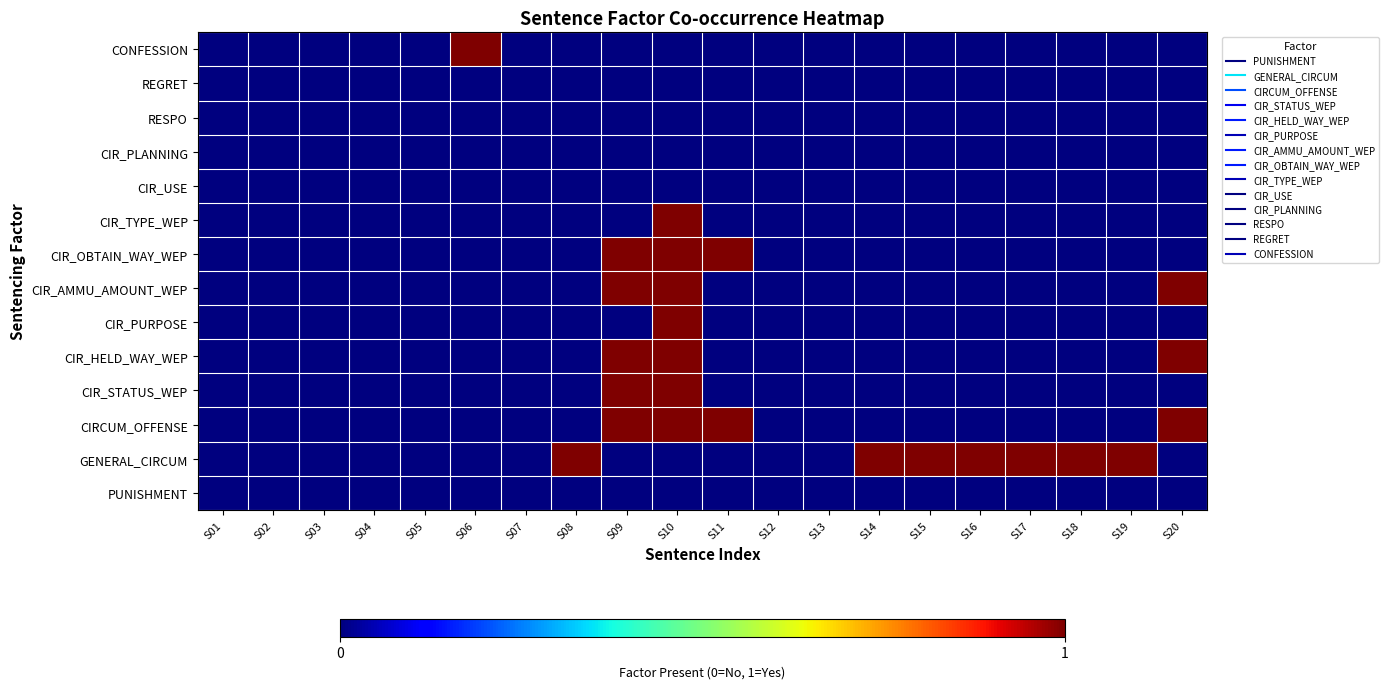

Which has a higher value, S13 or S09?

S13